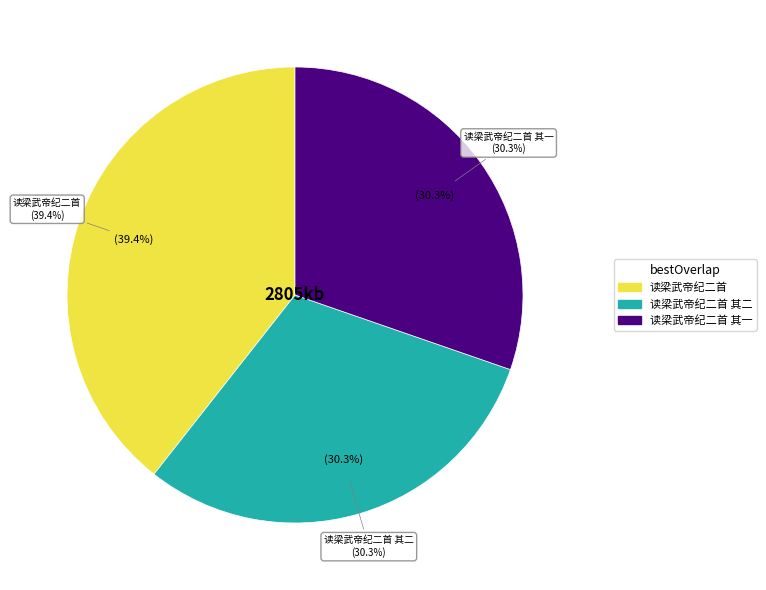

Between 读梁武帝纪二首 其一 and 读梁武帝纪二首 其二, which is larger?

读梁武帝纪二首 其一